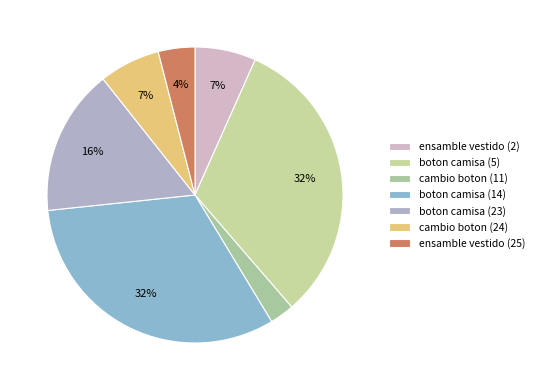

What percentage is the cambio boton (24) slice, to the nearest percent?

7%